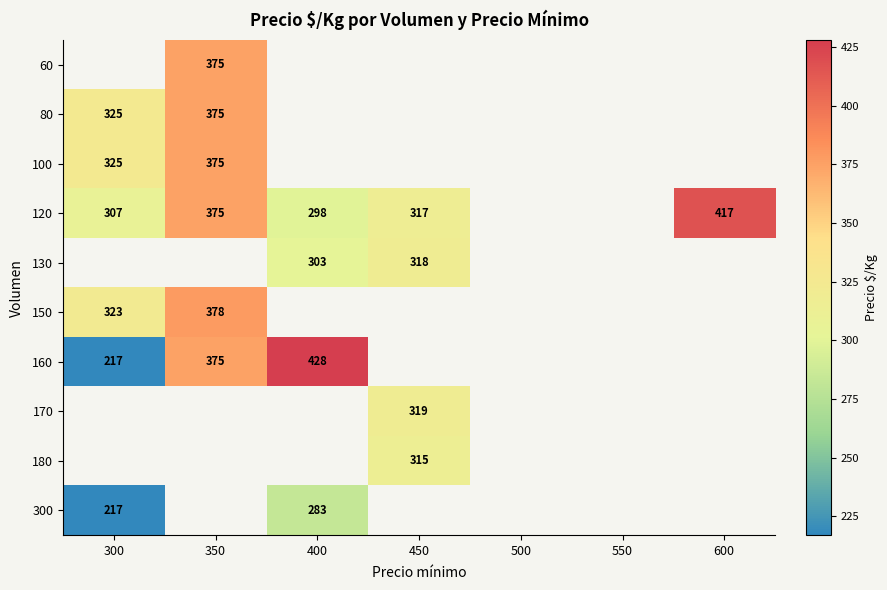

True or false: 130 has a value of 102 at 400.

False